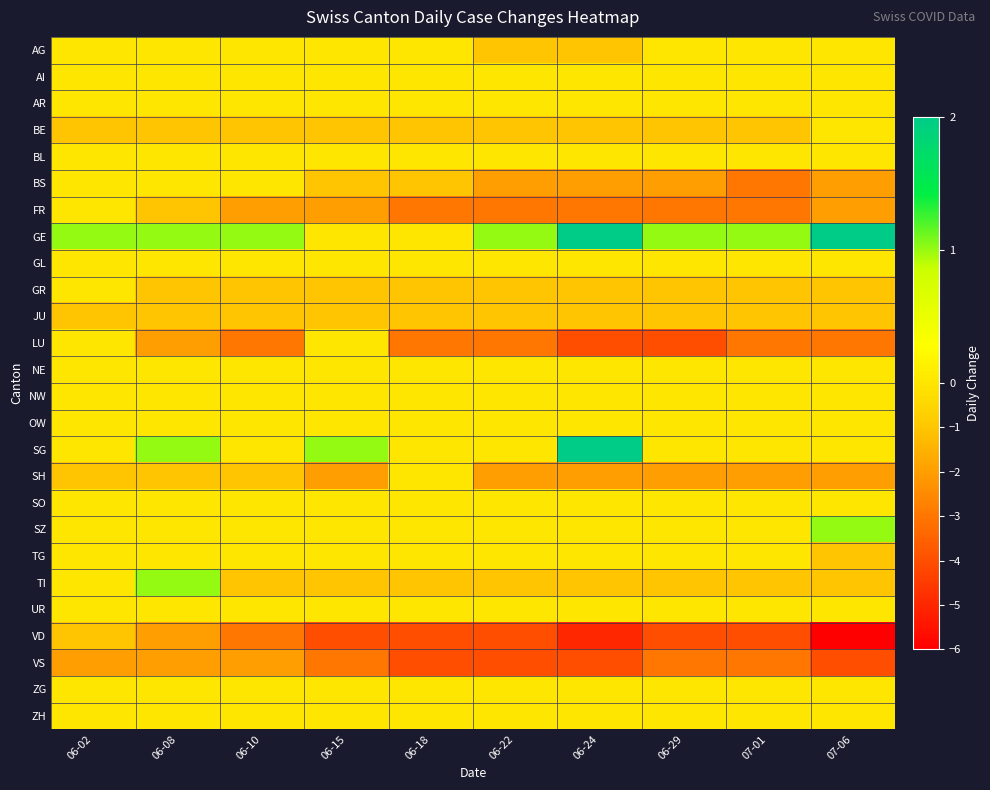

Reading left to right, extract all data points from this chart.

AG: 06-02=0	06-08=0	06-10=0	06-15=0	06-18=0	06-22=-1	06-24=-1	06-29=0	07-01=0	07-06=0
AI: 06-02=0	06-08=0	06-10=0	06-15=0	06-18=0	06-22=0	06-24=0	06-29=0	07-01=0	07-06=0
AR: 06-02=0	06-08=0	06-10=0	06-15=0	06-18=0	06-22=0	06-24=0	06-29=0	07-01=0	07-06=0
BE: 06-02=-1	06-08=-1	06-10=-1	06-15=-1	06-18=-1	06-22=-1	06-24=-1	06-29=-1	07-01=-1	07-06=0
BL: 06-02=0	06-08=0	06-10=0	06-15=0	06-18=0	06-22=0	06-24=0	06-29=0	07-01=0	07-06=0
BS: 06-02=0	06-08=0	06-10=0	06-15=-1	06-18=-1	06-22=-2	06-24=-2	06-29=-2	07-01=-3	07-06=-2
FR: 06-02=0	06-08=-1	06-10=-2	06-15=-2	06-18=-3	06-22=-3	06-24=-3	06-29=-3	07-01=-3	07-06=-2
GE: 06-02=1	06-08=1	06-10=1	06-15=0	06-18=0	06-22=1	06-24=2	06-29=1	07-01=1	07-06=2
GL: 06-02=0	06-08=0	06-10=0	06-15=0	06-18=0	06-22=0	06-24=0	06-29=0	07-01=0	07-06=0
GR: 06-02=0	06-08=-1	06-10=-1	06-15=-1	06-18=-1	06-22=-1	06-24=-1	06-29=-1	07-01=-1	07-06=-1
JU: 06-02=-1	06-08=-1	06-10=-1	06-15=-1	06-18=-1	06-22=-1	06-24=-1	06-29=-1	07-01=-1	07-06=-1
LU: 06-02=0	06-08=-2	06-10=-3	06-15=0	06-18=-3	06-22=-3	06-24=-4	06-29=-4	07-01=-3	07-06=-3
NE: 06-02=0	06-08=0	06-10=0	06-15=0	06-18=0	06-22=0	06-24=0	06-29=0	07-01=0	07-06=0
NW: 06-02=0	06-08=0	06-10=0	06-15=0	06-18=0	06-22=0	06-24=0	06-29=0	07-01=0	07-06=0
OW: 06-02=0	06-08=0	06-10=0	06-15=0	06-18=0	06-22=0	06-24=0	06-29=0	07-01=0	07-06=0
SG: 06-02=0	06-08=1	06-10=0	06-15=1	06-18=0	06-22=0	06-24=2	06-29=0	07-01=0	07-06=0
SH: 06-02=-1	06-08=-1	06-10=-1	06-15=-2	06-18=0	06-22=-2	06-24=-2	06-29=-2	07-01=-2	07-06=-2
SO: 06-02=0	06-08=0	06-10=0	06-15=0	06-18=0	06-22=0	06-24=0	06-29=0	07-01=0	07-06=0
SZ: 06-02=0	06-08=0	06-10=0	06-15=0	06-18=0	06-22=0	06-24=0	06-29=0	07-01=0	07-06=1
TG: 06-02=0	06-08=0	06-10=0	06-15=0	06-18=0	06-22=0	06-24=0	06-29=0	07-01=0	07-06=-1
TI: 06-02=0	06-08=1	06-10=-1	06-15=-1	06-18=-1	06-22=-1	06-24=-1	06-29=-1	07-01=-1	07-06=-1
UR: 06-02=0	06-08=0	06-10=0	06-15=0	06-18=0	06-22=0	06-24=0	06-29=0	07-01=0	07-06=0
VD: 06-02=-1	06-08=-2	06-10=-3	06-15=-4	06-18=-4	06-22=-4	06-24=-5	06-29=-4	07-01=-4	07-06=-6
VS: 06-02=-2	06-08=-2	06-10=-2	06-15=-3	06-18=-4	06-22=-4	06-24=-4	06-29=-3	07-01=-3	07-06=-4
ZG: 06-02=0	06-08=0	06-10=0	06-15=0	06-18=0	06-22=0	06-24=0	06-29=0	07-01=0	07-06=0
ZH: 06-02=0	06-08=0	06-10=0	06-15=0	06-18=0	06-22=0	06-24=0	06-29=0	07-01=0	07-06=0